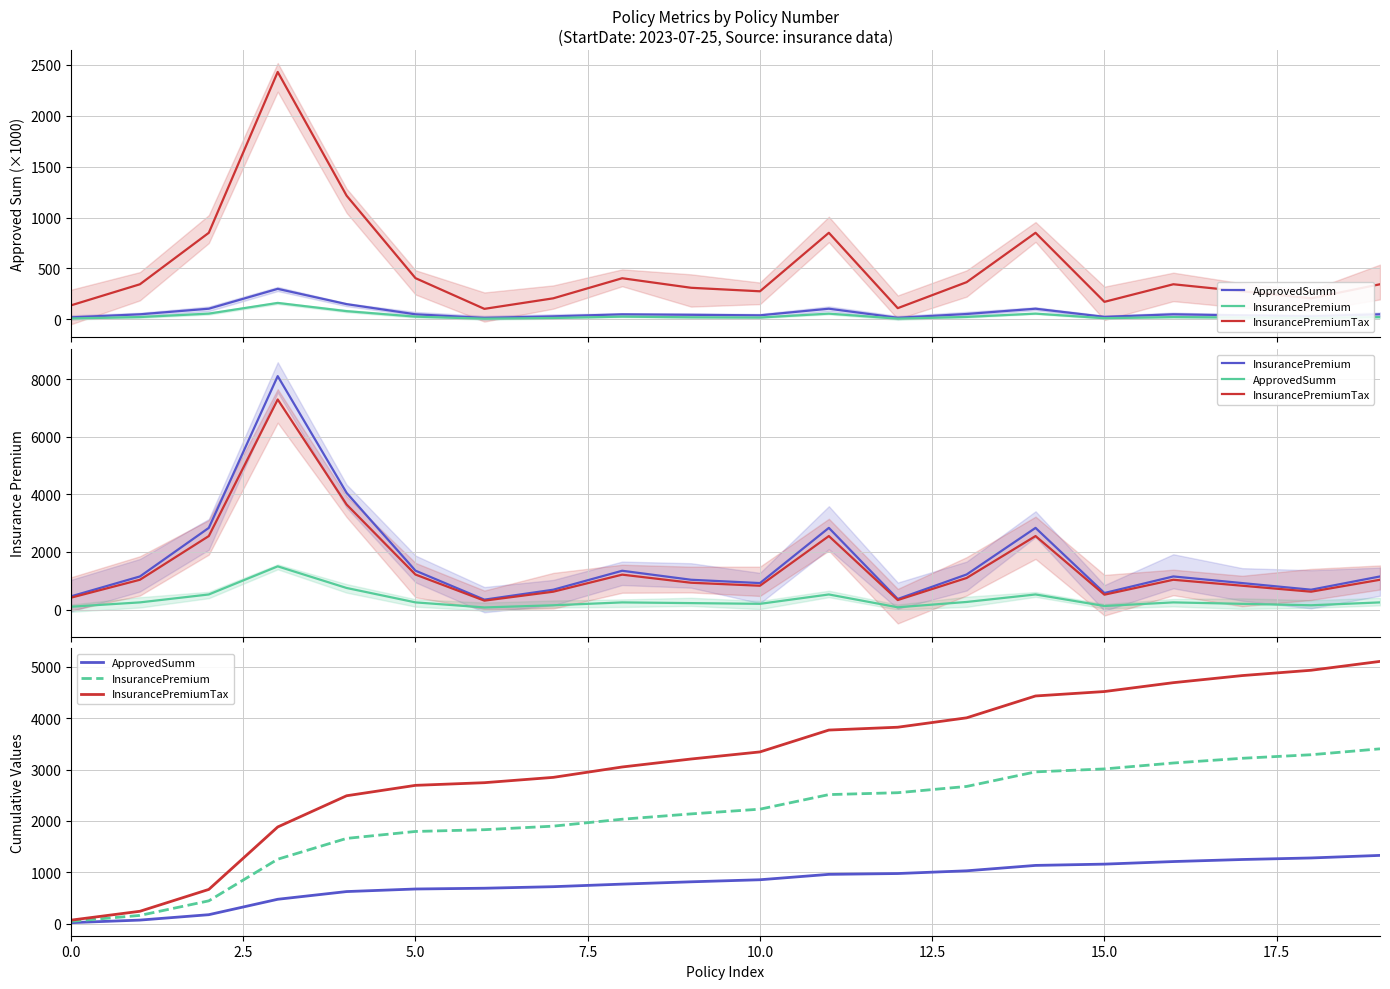

What is the difference between the second highest and second lowest values in the InsurancePremiumTax series?

4689.6